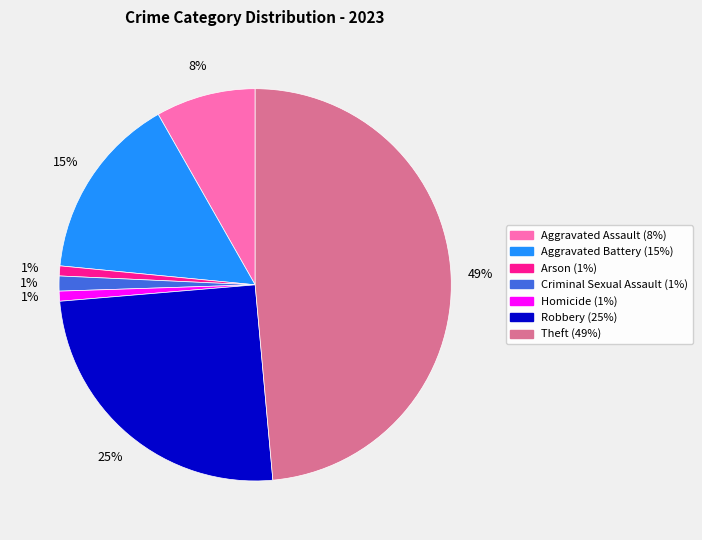

To the nearest percent, what percentage of the pie is Aggravated Battery?

15%